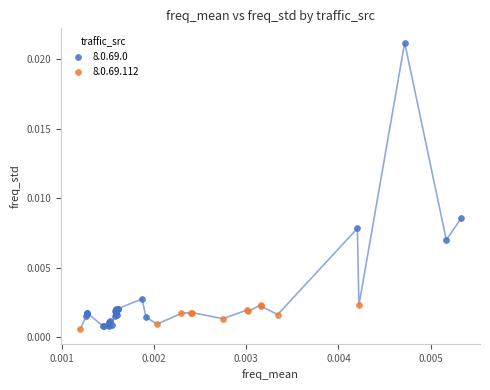

Which series contains the highest Y value?

8.0.69.0